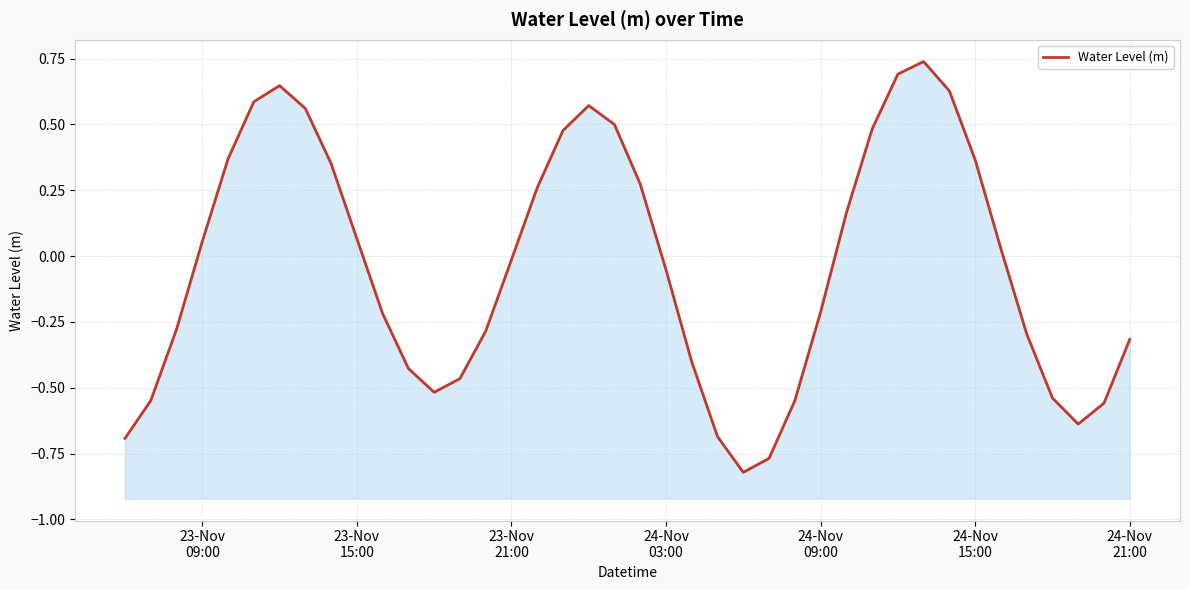

How many lines are shown in the chart?

1